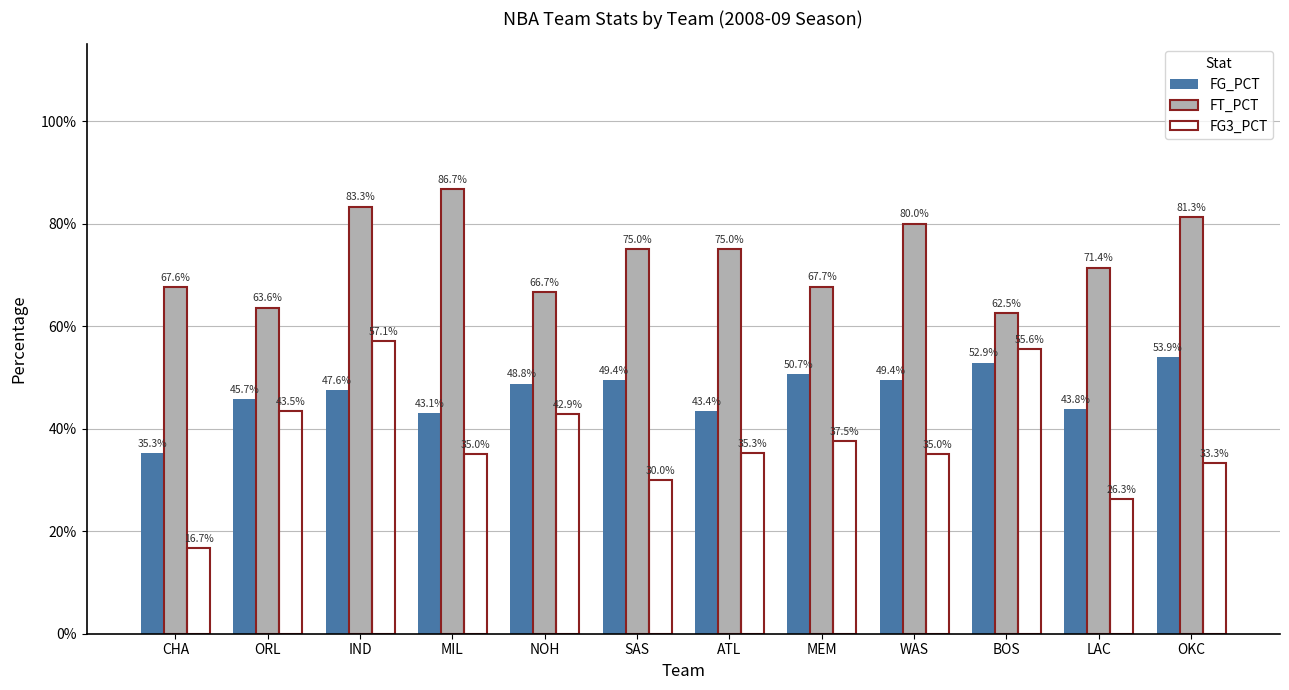

What is the difference between the highest and lowest values at MEM?

0.3